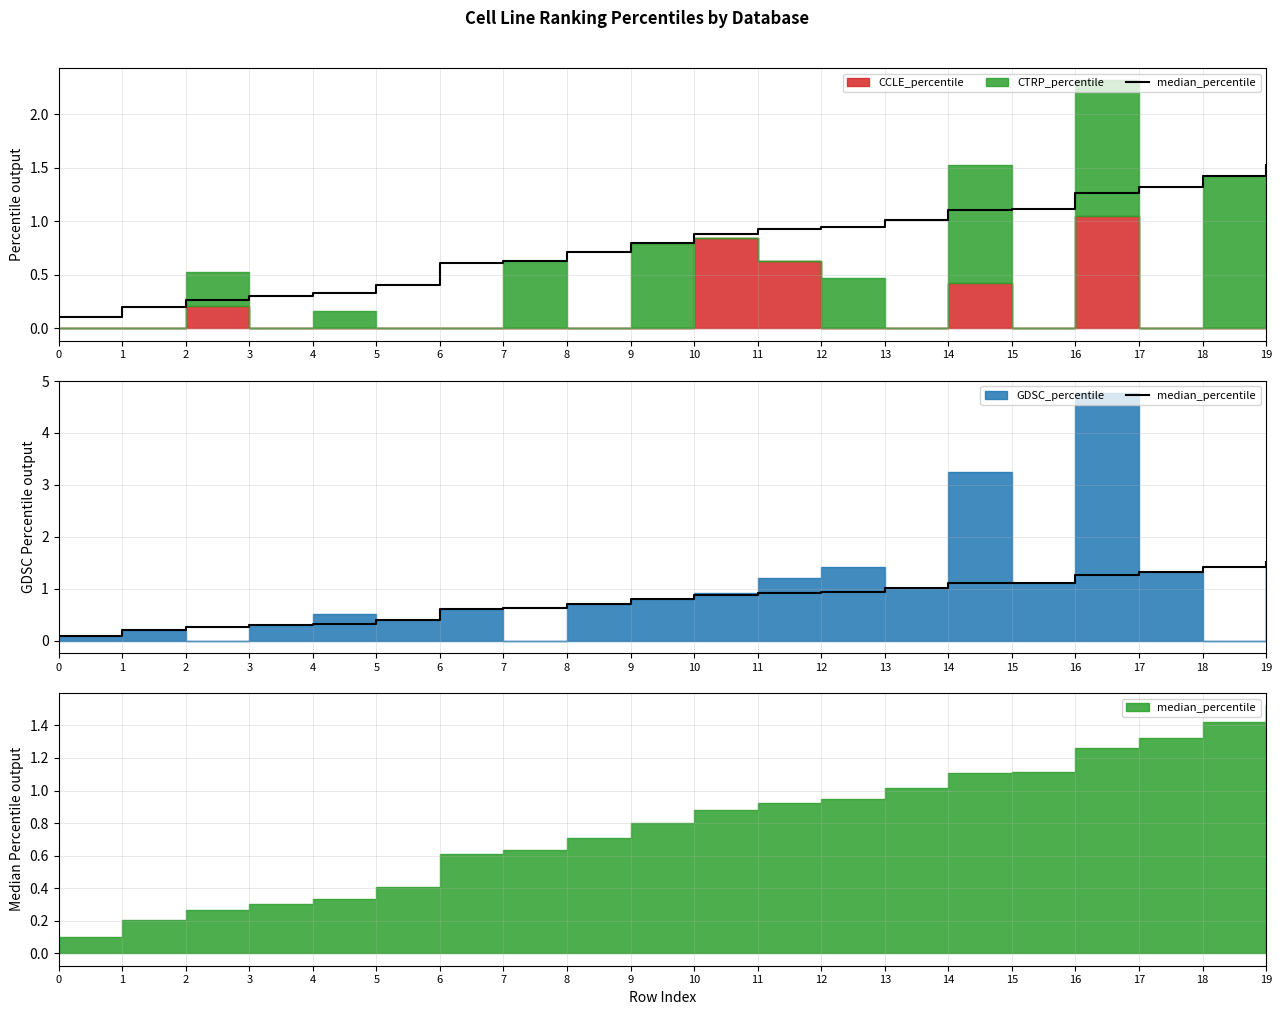

What is the difference between the maximum and minimum values?

1.4